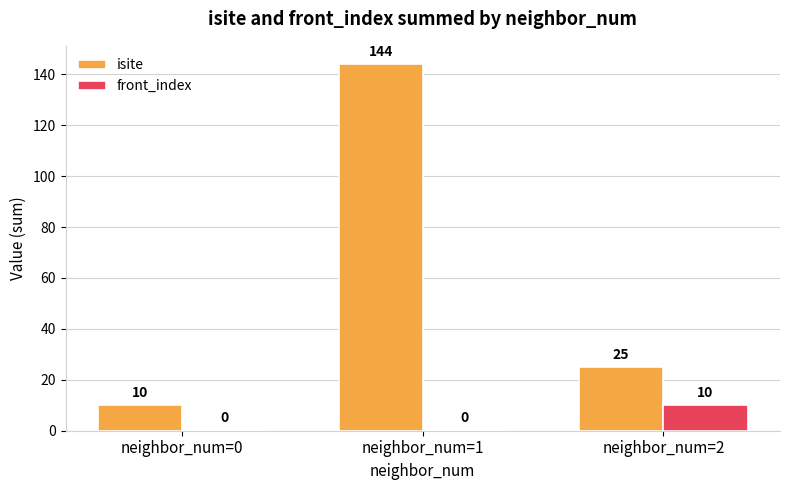

How many front_index values are between 0 and 10?

3